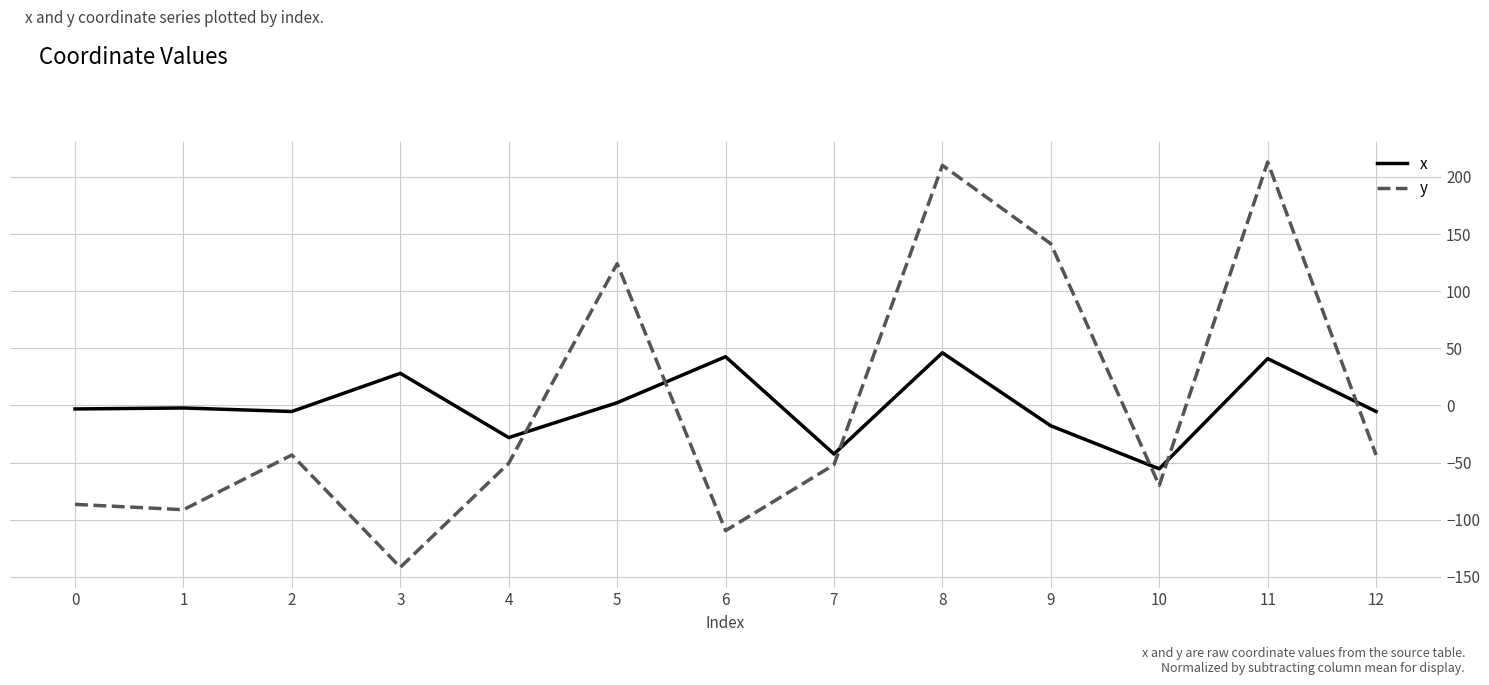

Is this an area chart (filled region under the line)?

No